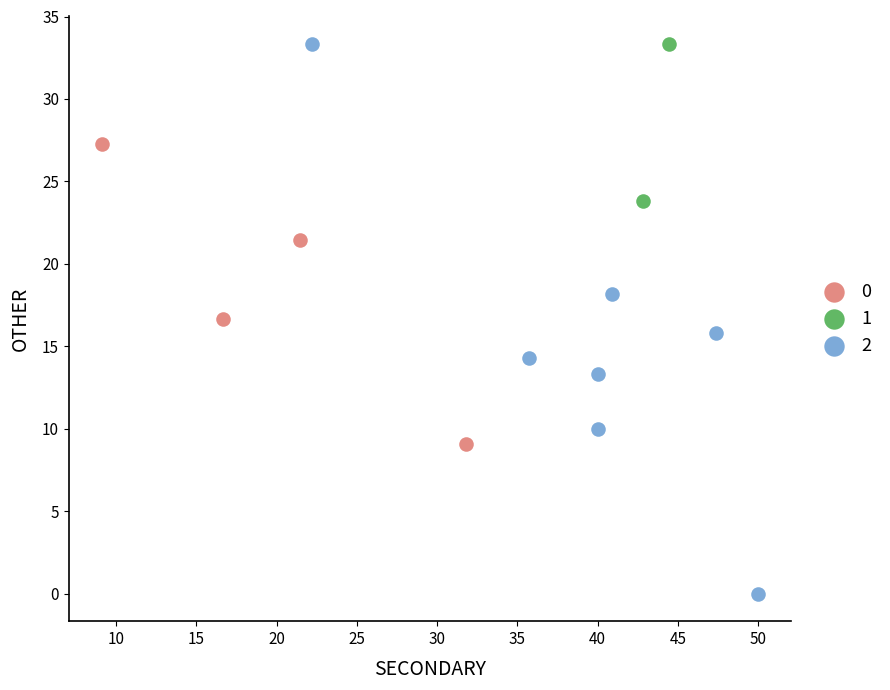

What are all the series names shown in the legend?

0, 1, 2